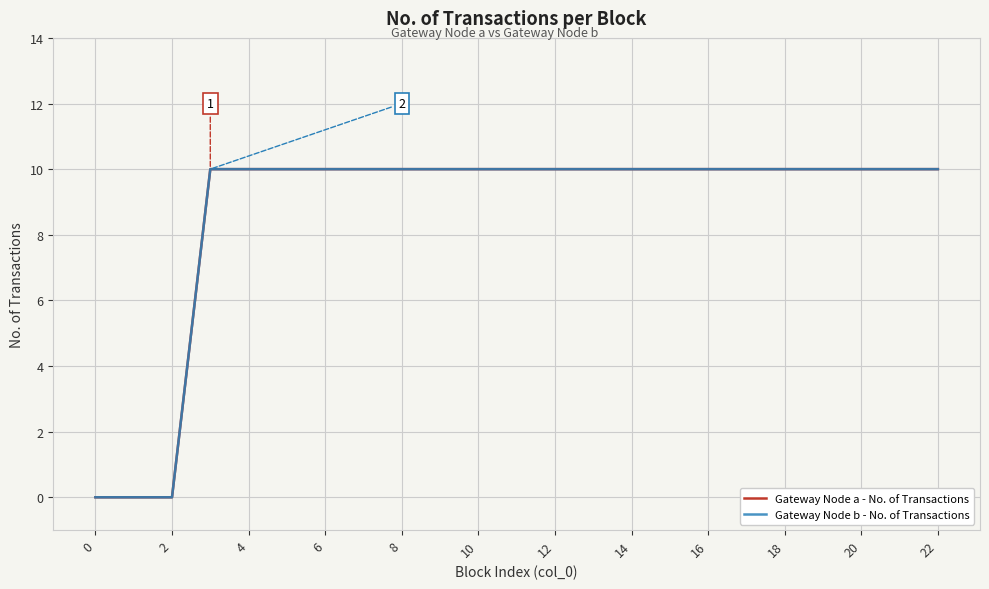

True or false: Gateway Node b - No. of Transactions has a value of 10 at 18.

True